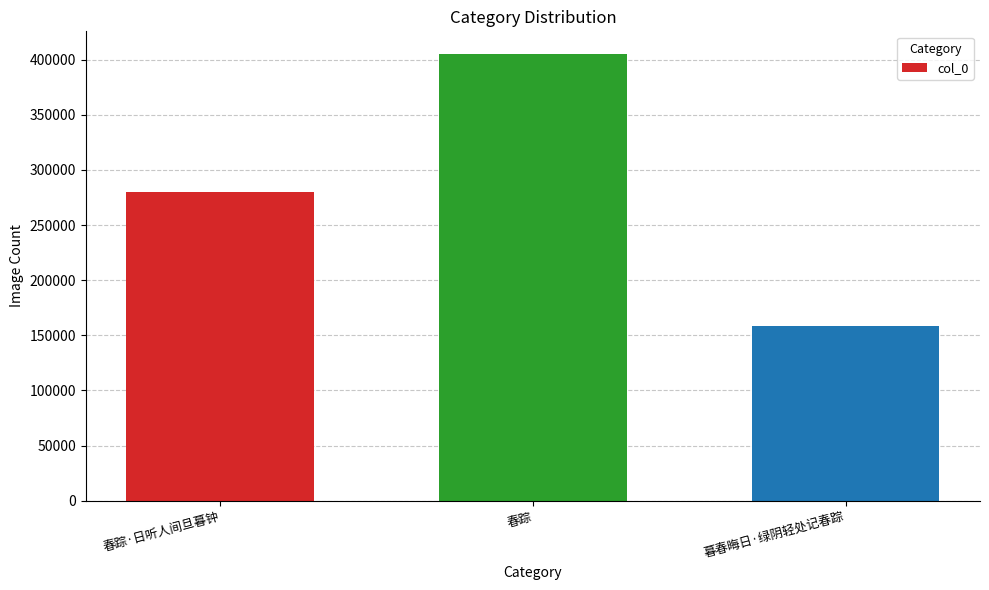

What position from the right is 春踪?

2